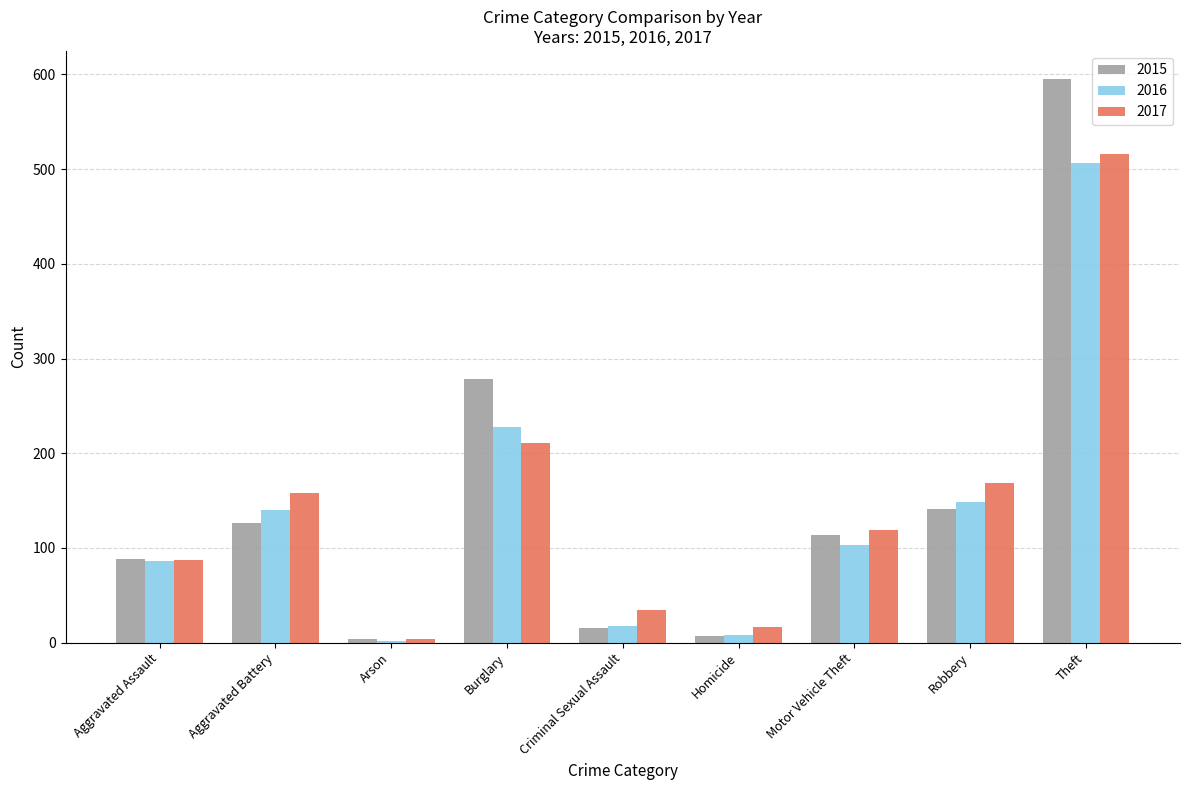

Reading left to right, list all the values displayed in this chart.

2015: Aggravated Assault=88	Aggravated Battery=126	Arson=4	Burglary=278	Criminal Sexual Assault=15	Homicide=7	Motor Vehicle Theft=114	Robbery=141	Theft=595
2016: Aggravated Assault=86	Aggravated Battery=140	Arson=2	Burglary=228	Criminal Sexual Assault=18	Homicide=8	Motor Vehicle Theft=103	Robbery=149	Theft=506
2017: Aggravated Assault=87	Aggravated Battery=158	Arson=4	Burglary=211	Criminal Sexual Assault=34	Homicide=16	Motor Vehicle Theft=119	Robbery=169	Theft=516